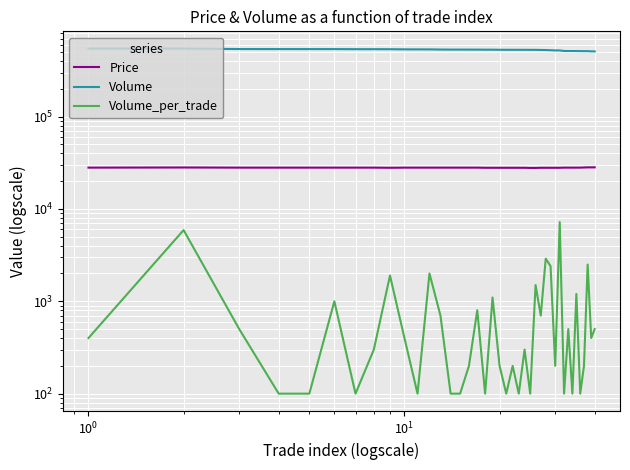

True or false: Volume_per_trade and Volume cross at least once.

False